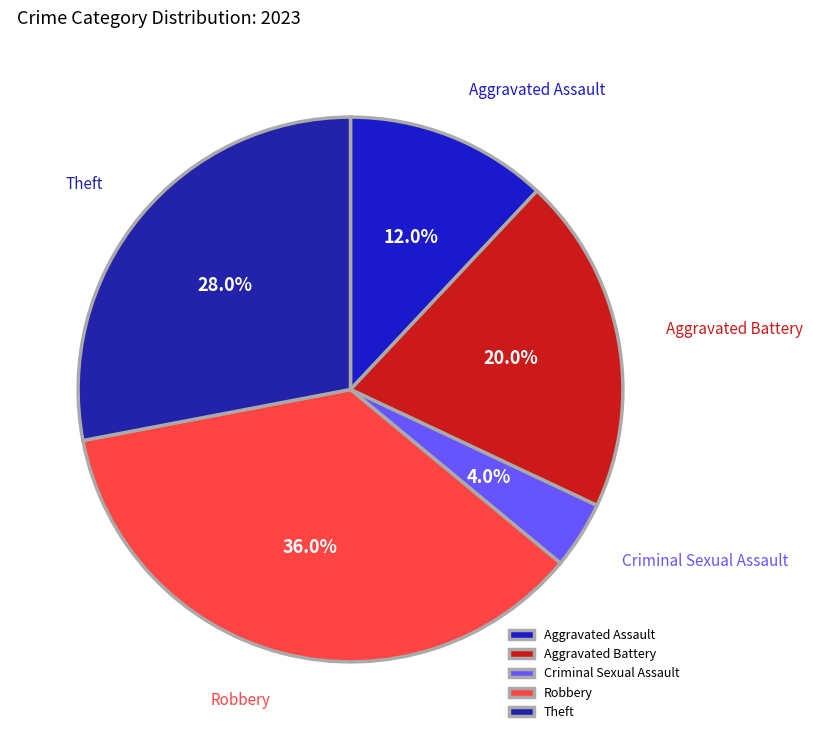

Rank the categories by value from lowest to highest.

Criminal Sexual Assault, Aggravated Assault, Aggravated Battery, Theft, Robbery